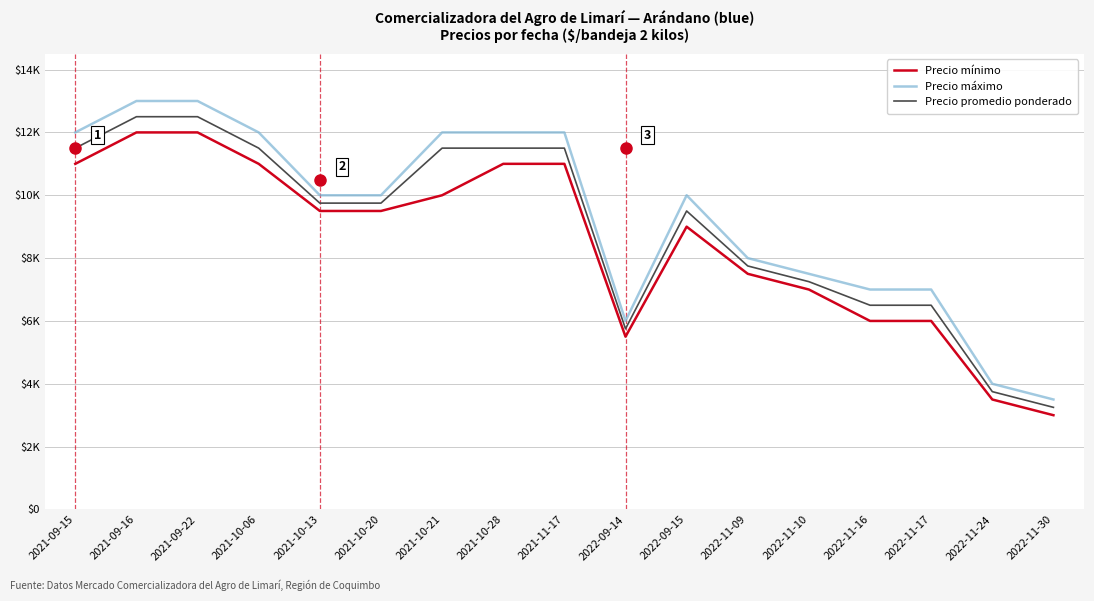

Which has a higher value, 2021-10-28 or 2021-09-15?

2021-10-28